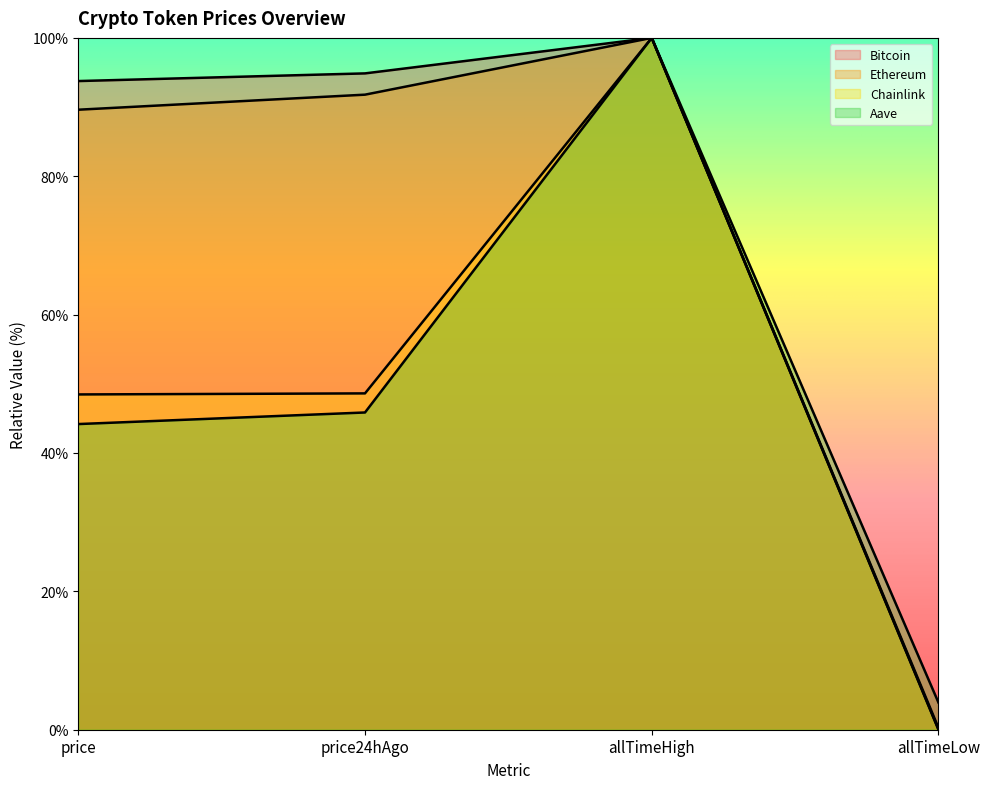

True or false: Ethereum has more than 0 points higher than both neighbors.

True